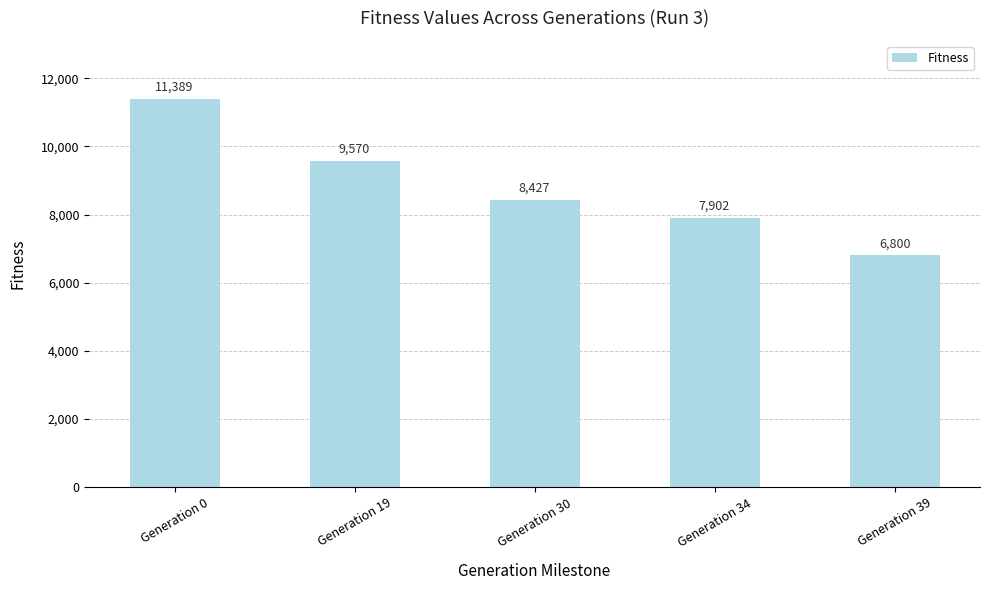

List the labels in order of value, smallest first.

Generation 39, Generation 34, Generation 30, Generation 19, Generation 0